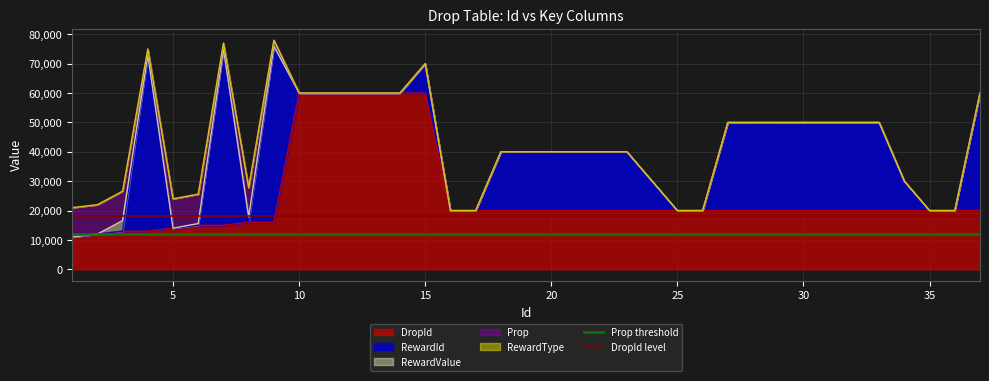

What is the lowest value of the DropId series?

11001